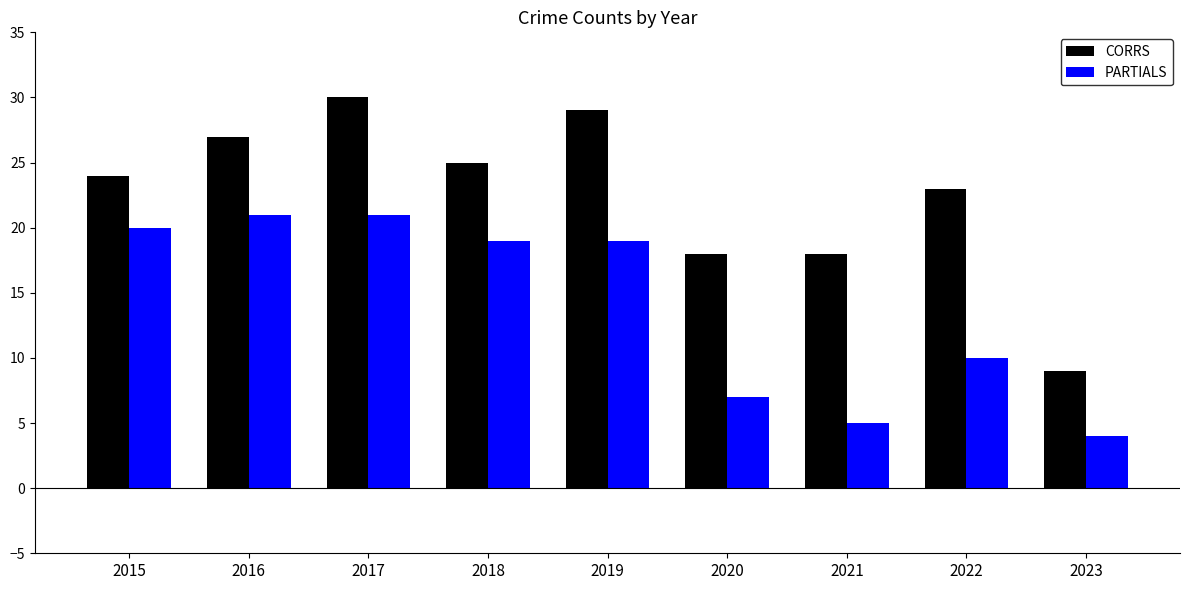

Which label corresponds to the smallest value in the chart?

2023